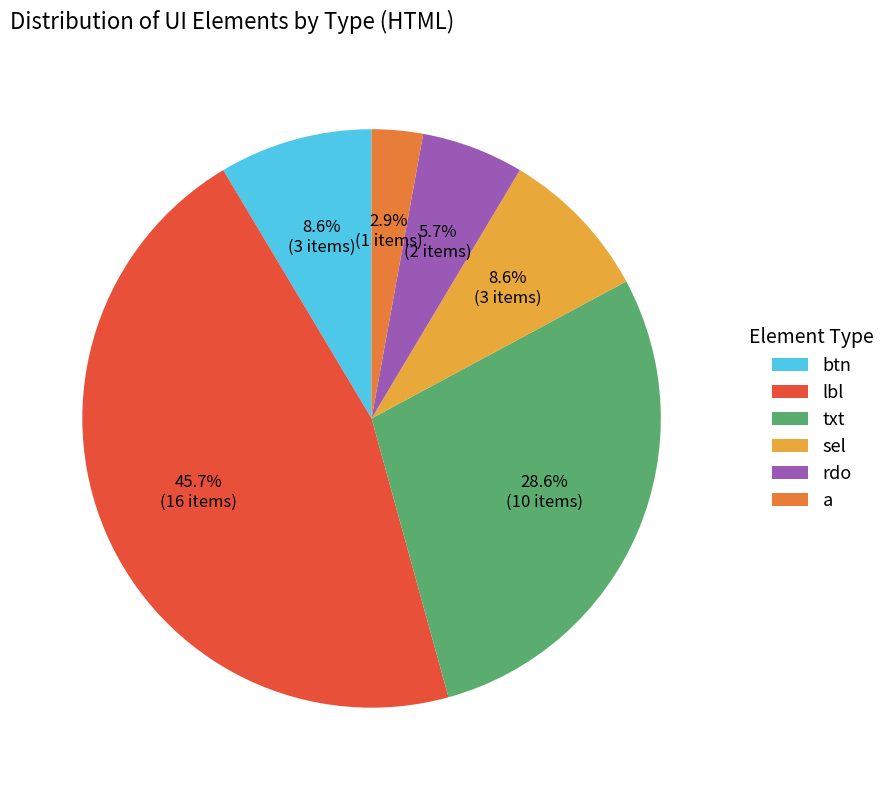

Approximately how many times larger is the value at sel compared to a?

3.0